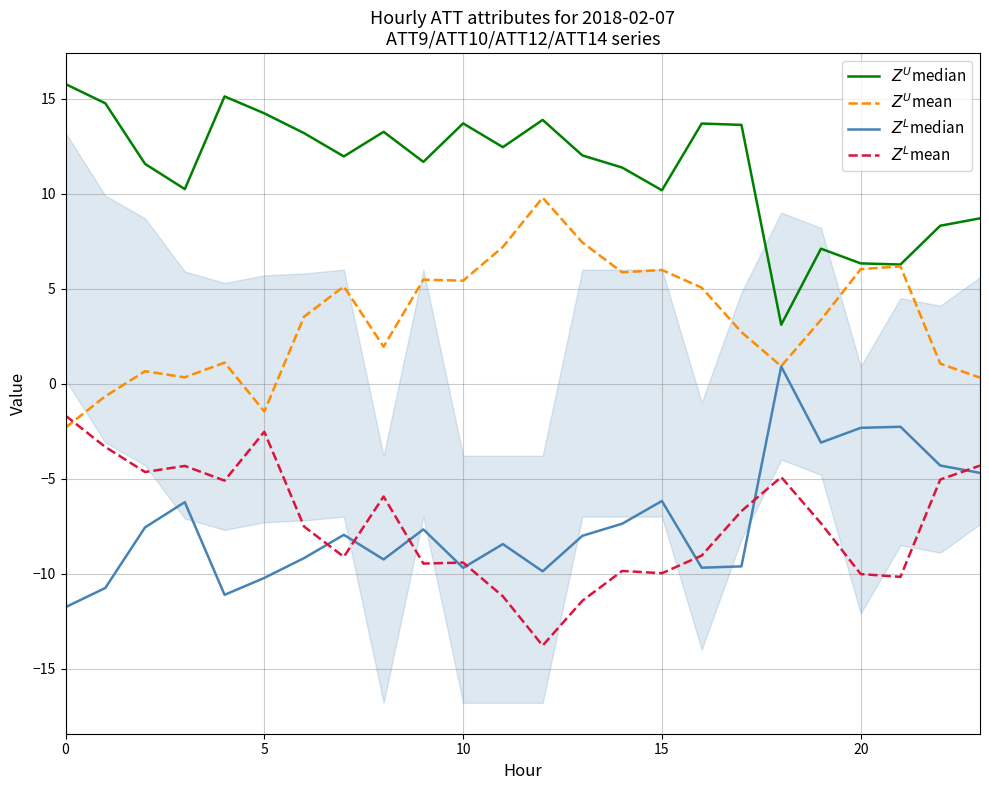

Reading right to left, what are all the values shown in this chart?

$Z^U$median: 8.7	8.3	6.3	6.3	7.1	3.1	13.6	13.7	10.2	11.4	12.0	13.9	12.4	13.7	11.7	13.3	12.0	13.2	14.2	15.1	10.2	11.6	14.8	15.8
$Z^U$mean: 0.3	1.1	6.2	6.0	3.4	0.9	2.7	5.1	6.0	5.9	7.4	9.8	7.2	5.4	5.5	1.9	5.1	3.5	-1.5	1.1	0.3	0.7	-0.7	-2.3
$Z^L$median: -4.7	-4.3	-2.3	-2.3	-3.1	0.9	-9.6	-9.7	-6.2	-7.4	-8.0	-9.9	-8.4	-9.7	-7.7	-9.3	-8.0	-9.2	-10.2	-11.1	-6.2	-7.6	-10.8	-11.8
$Z^L$mean: -4.3	-5.1	-10.2	-10.0	-7.4	-4.9	-6.7	-9.1	-10.0	-9.9	-11.4	-13.8	-11.2	-9.4	-9.5	-5.9	-9.1	-7.5	-2.5	-5.1	-4.3	-4.7	-3.3	-1.7